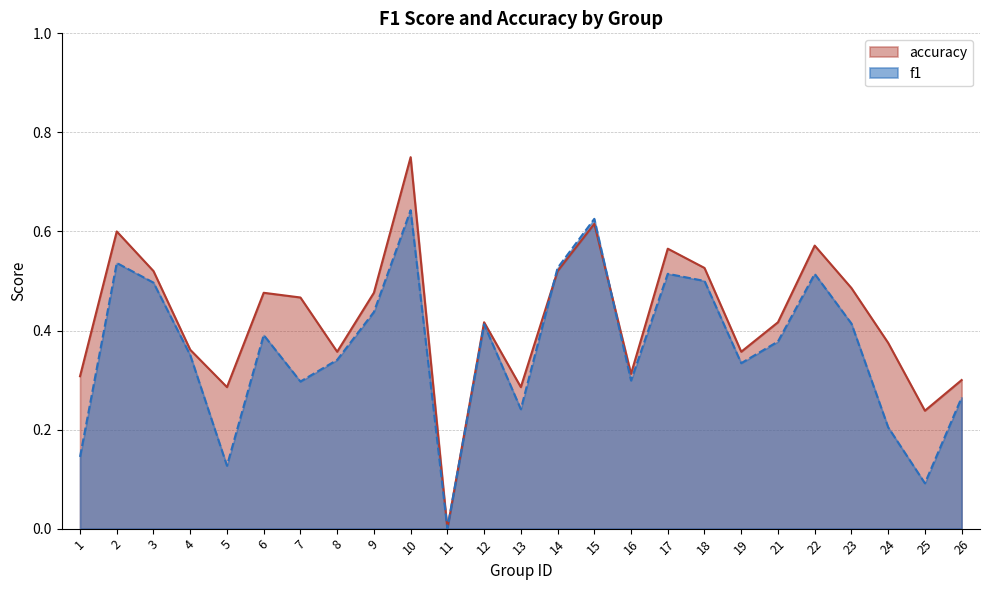

Which category has the lowest value in the accuracy series?

11